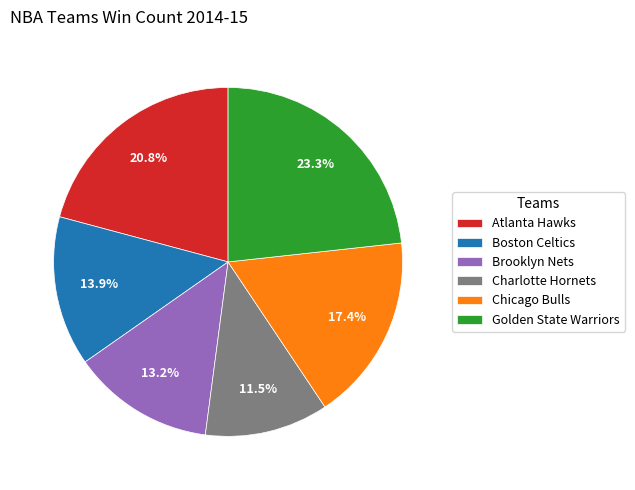

What portion of the pie excludes Charlotte Hornets?

88.5%